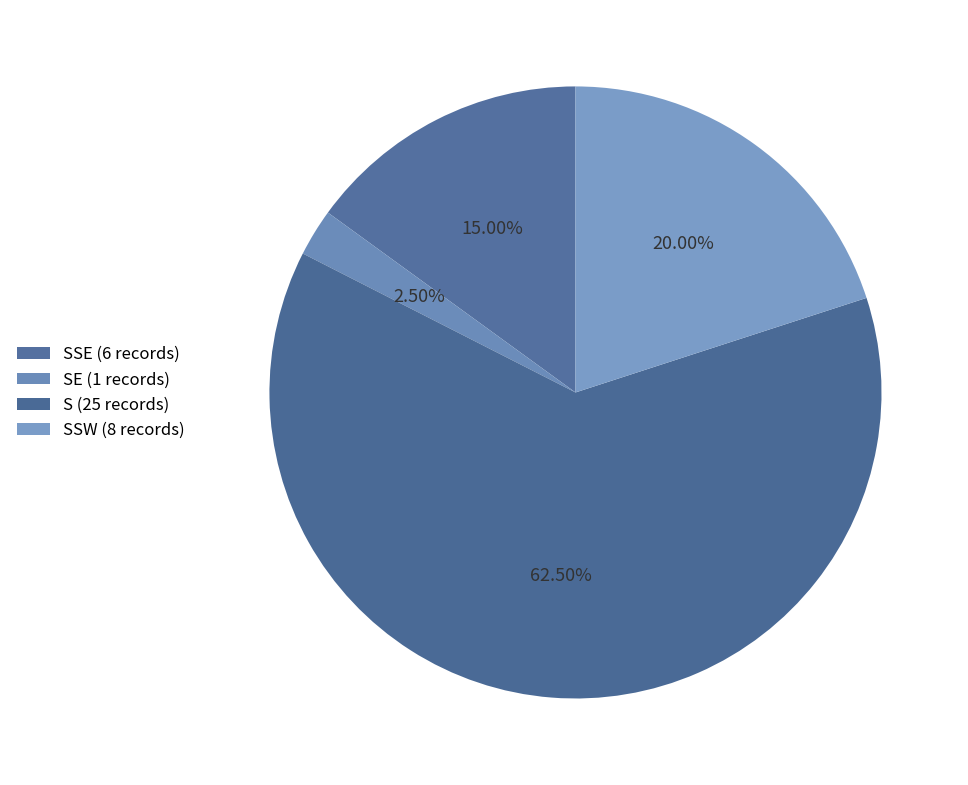

How many segments does this pie chart have?

4